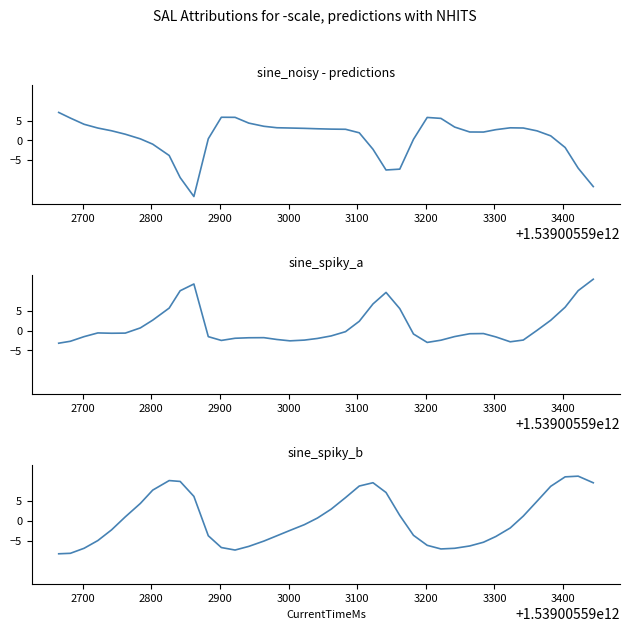

How many values in the Y series are below 0?

26